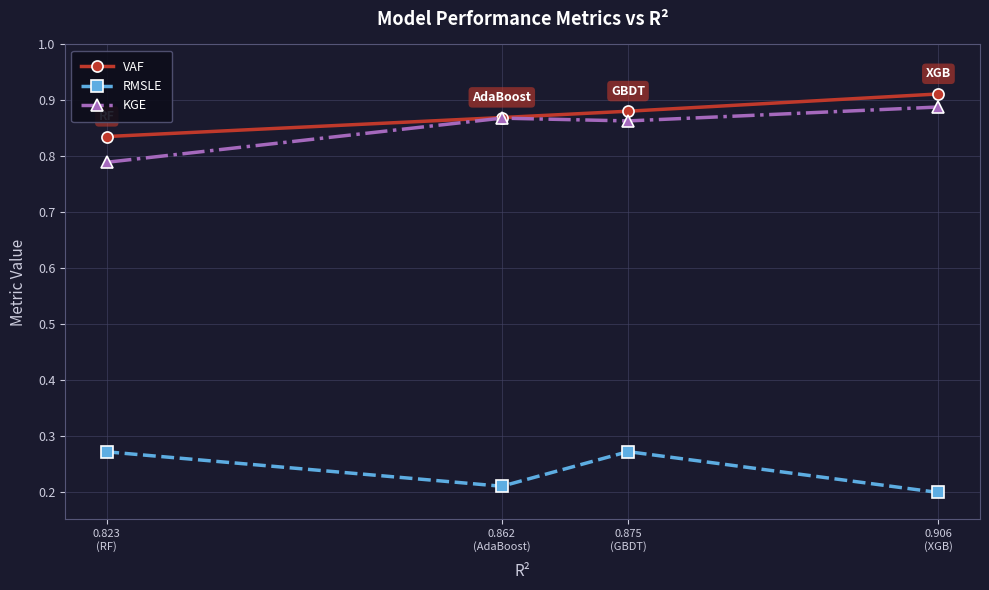

Does the chart have visible grid lines?

Yes